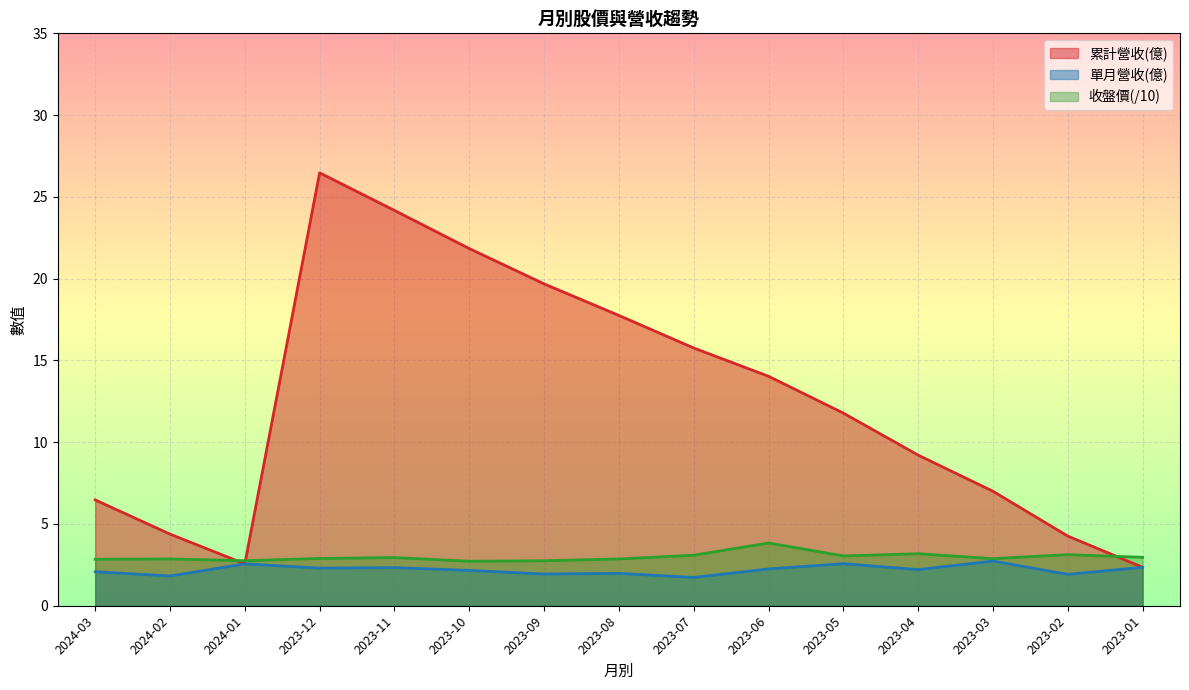

In 單月營收(億), how many points are lower than both neighbors (excluding endpoints)?

6